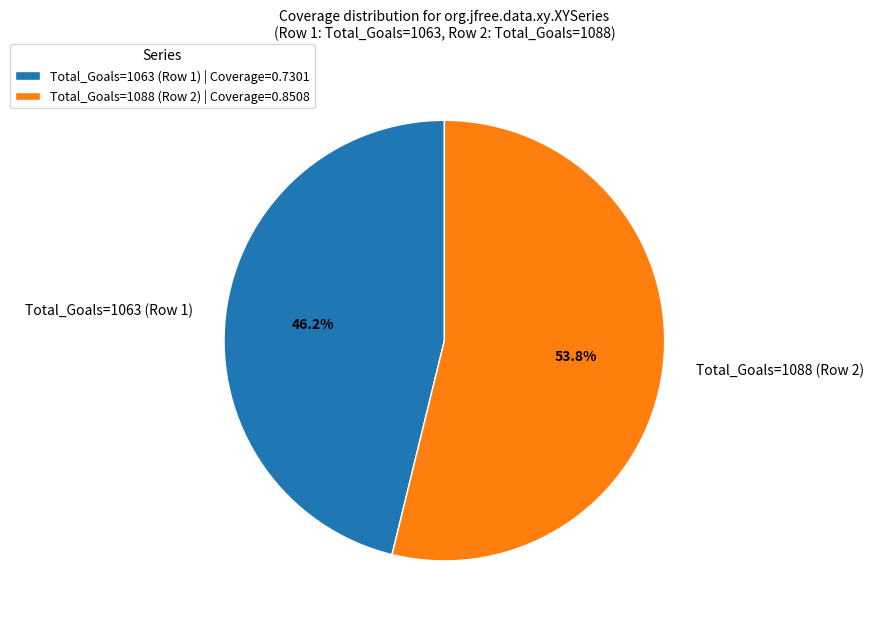

Between Total_Goals=1063 (Row 1) and Total_Goals=1088 (Row 2), which is larger?

Total_Goals=1088 (Row 2)